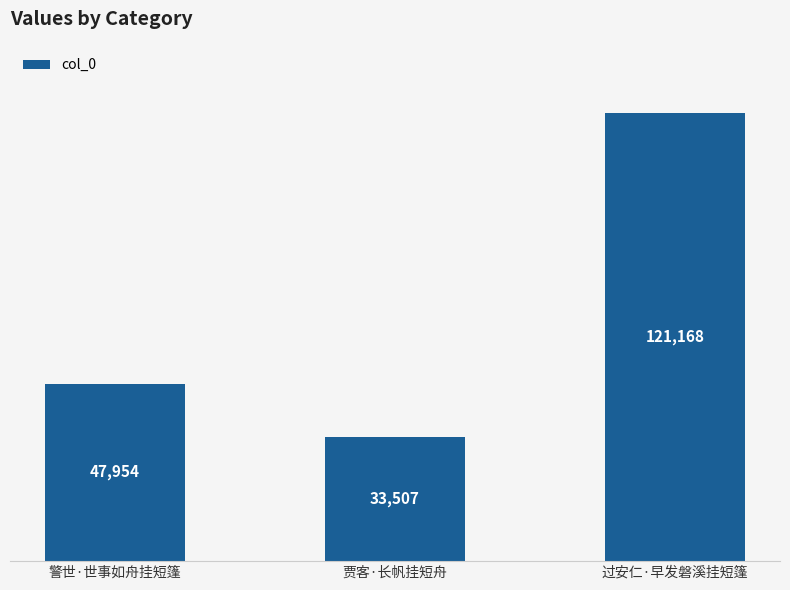

What is the ratio of the value at 过安仁·早发磐溪挂短篷 to the value at 贾客·长帆挂短舟?

3.6